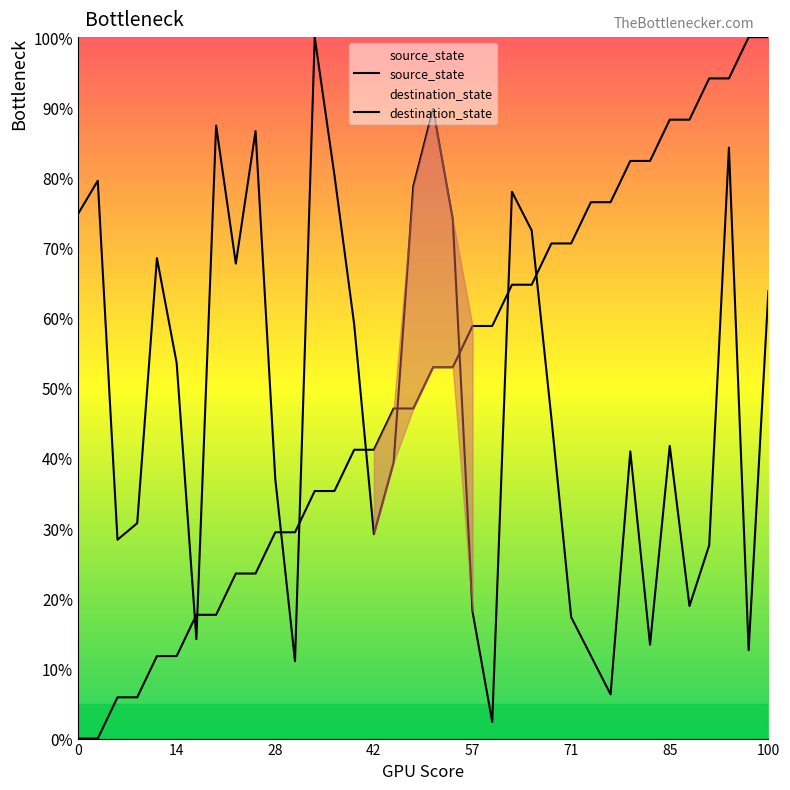

What is the highest value of the destination_state series?

100.0